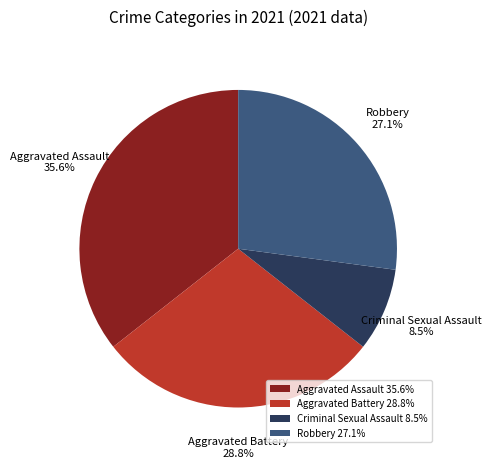

Combined, what portion of the pie is Criminal Sexual Assault and Robbery?

35.6%